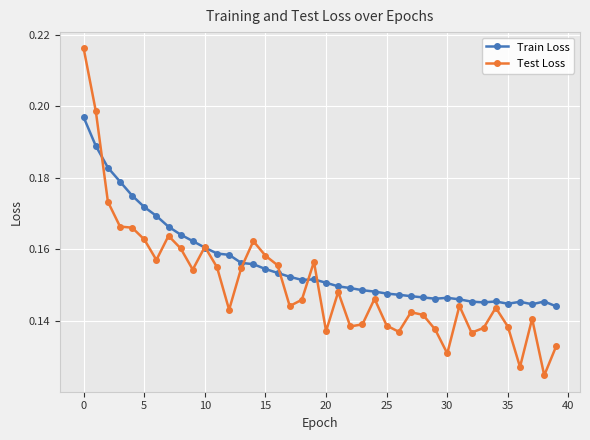

Which series has the largest total across all categories?

Train Loss